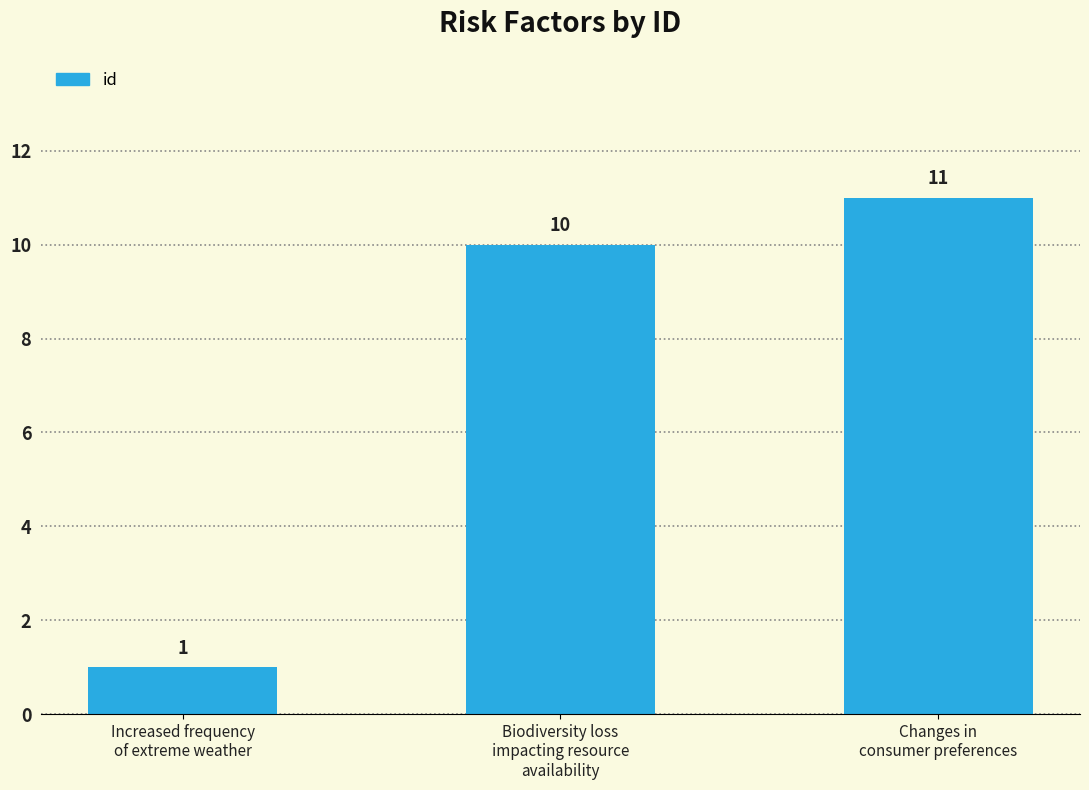

What is the label of the 1st bar from the right?

Changes in
consumer preferences